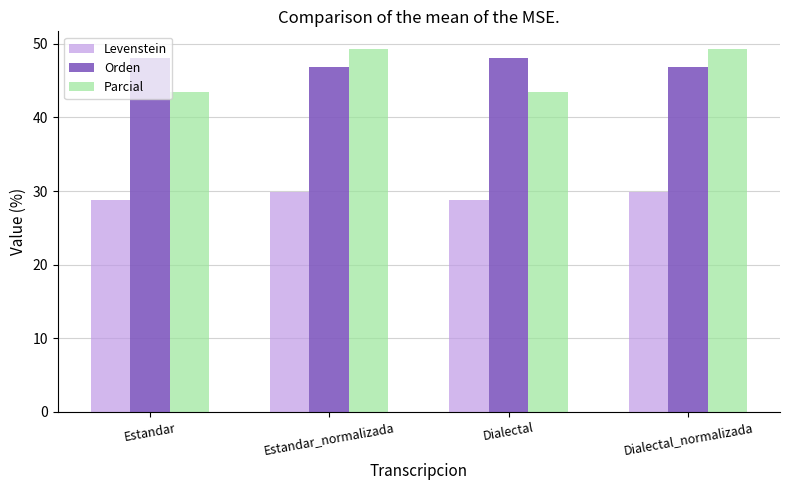

What is the value of the Orden bar at the 3rd from the left?

48.0